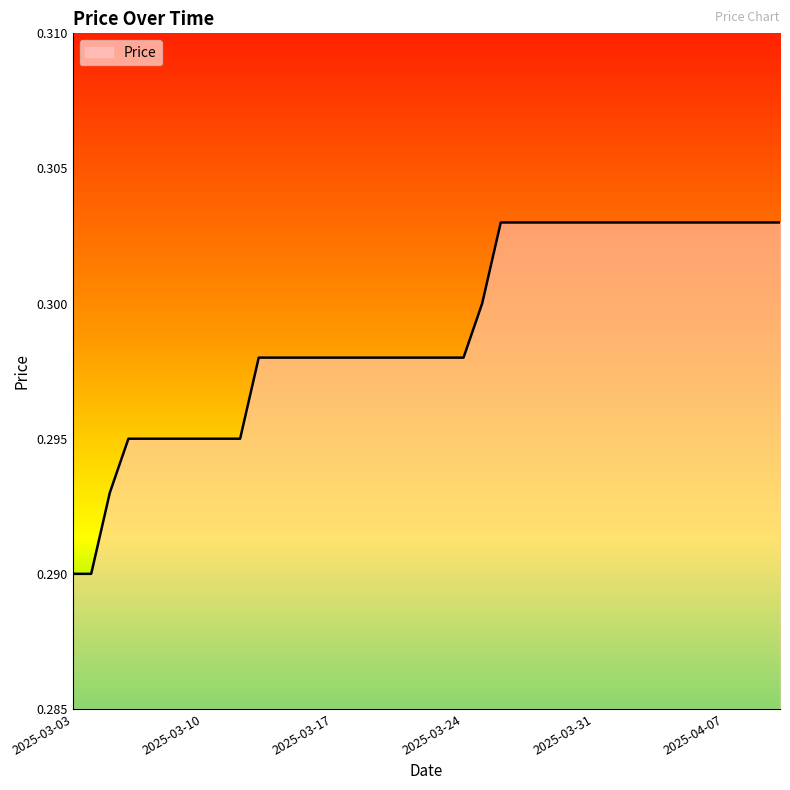

How many lines are shown in the chart?

1